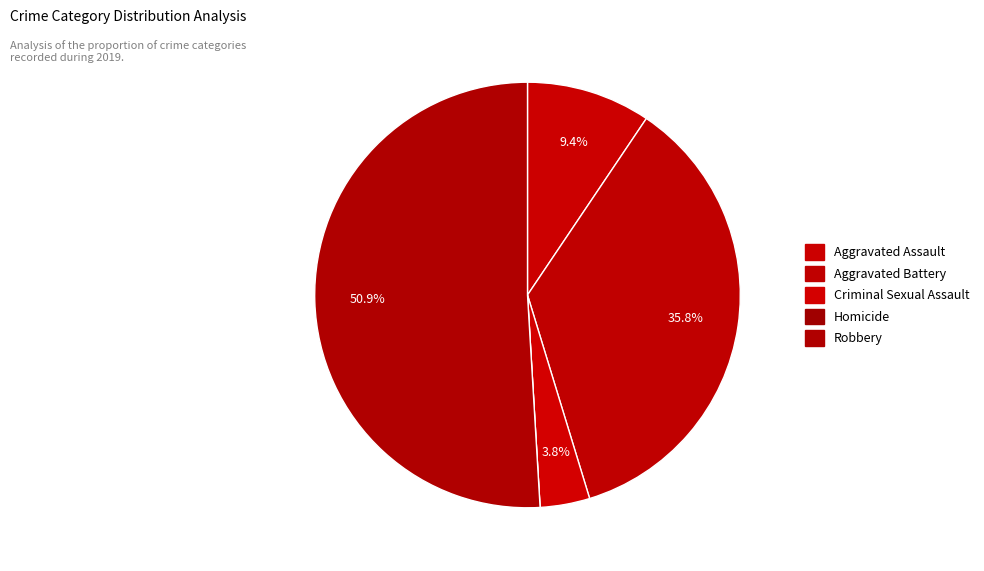

What is the ratio of the value at Robbery to the value at Aggravated Battery?

1.4